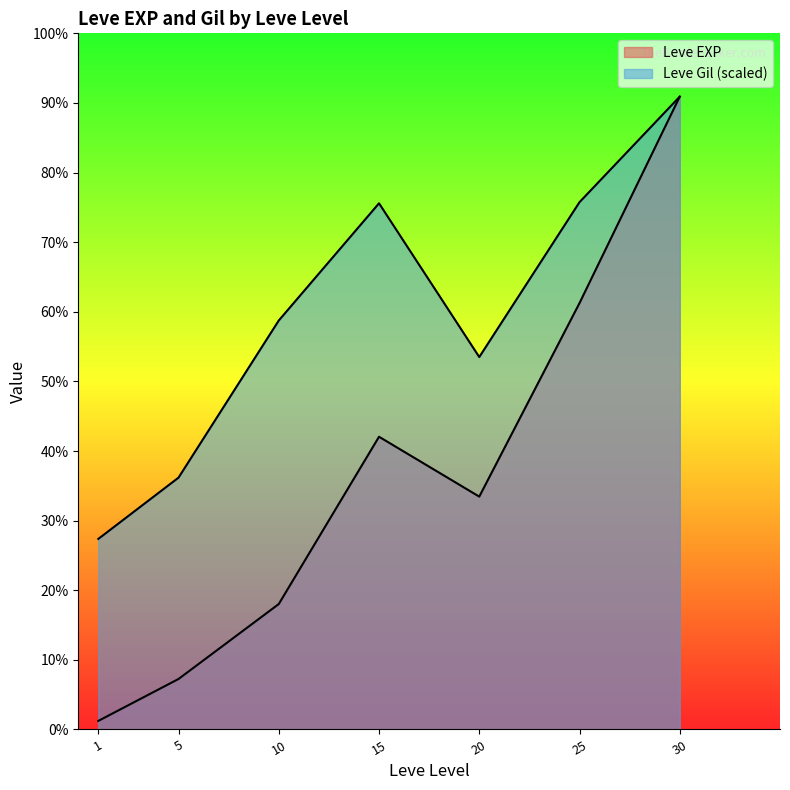

What is the difference between the maximum and minimum values in the Leve Gil series?

427